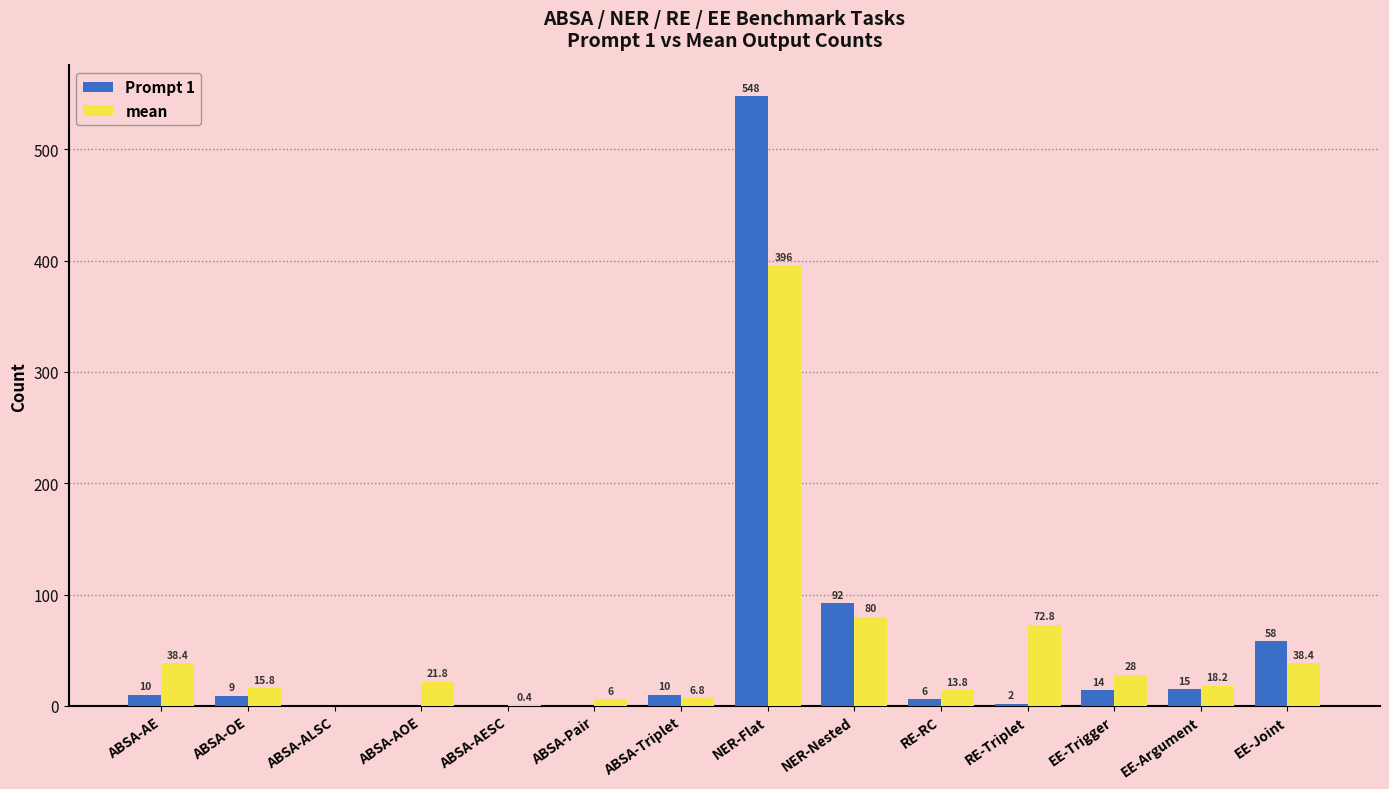

The value of Prompt 1 at NER-Nested is 92.0. True or false?

True